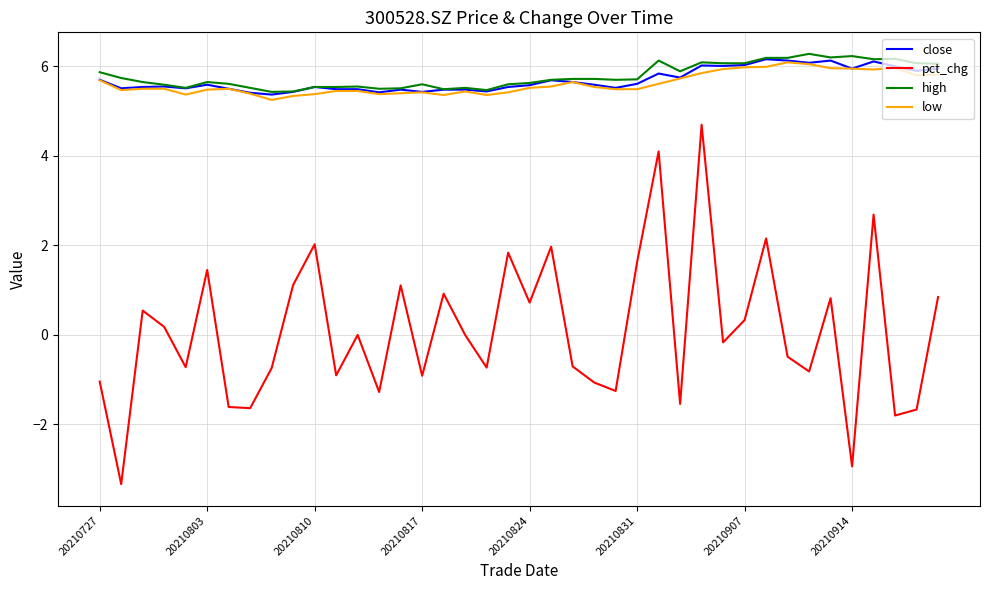

What is the average value of the low series?

5.6